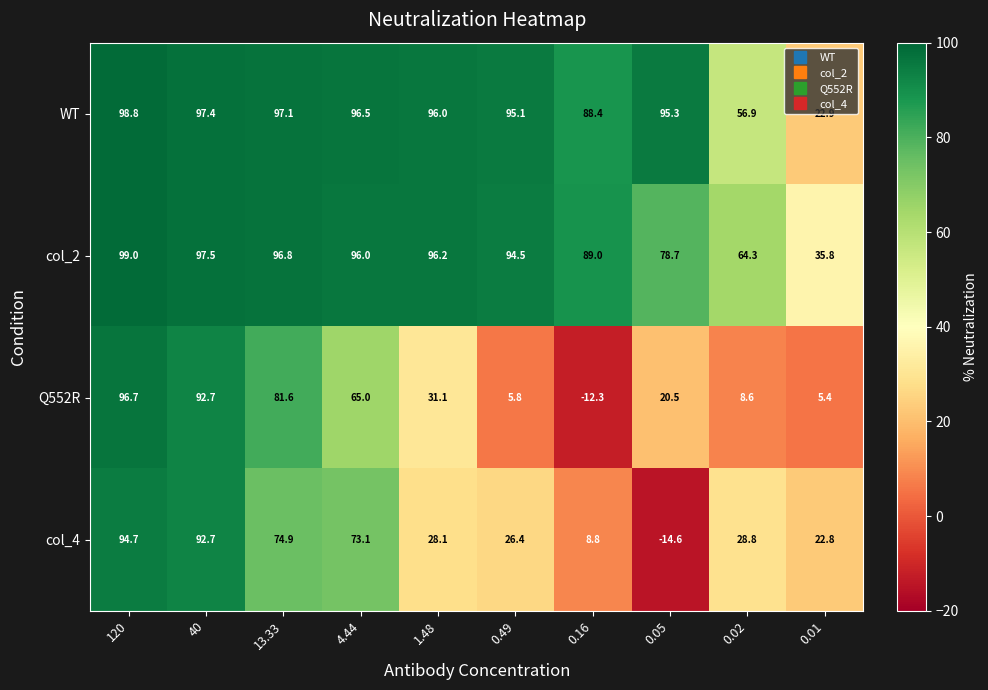

Count the number of categories in the chart.

10